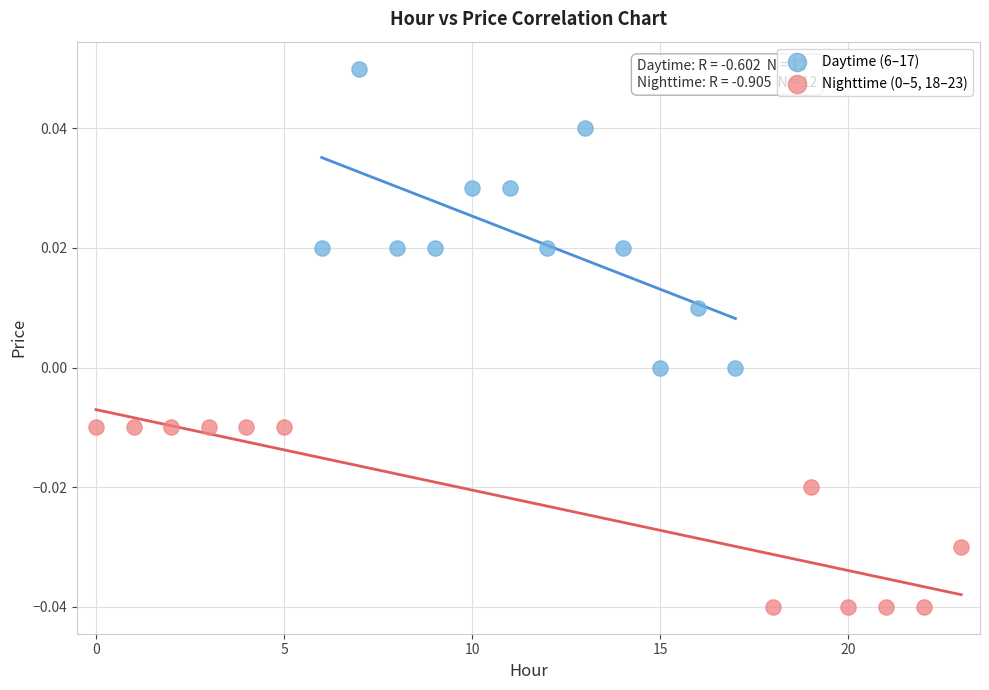

Which series contains the highest Y value?

Daytime (6–17)